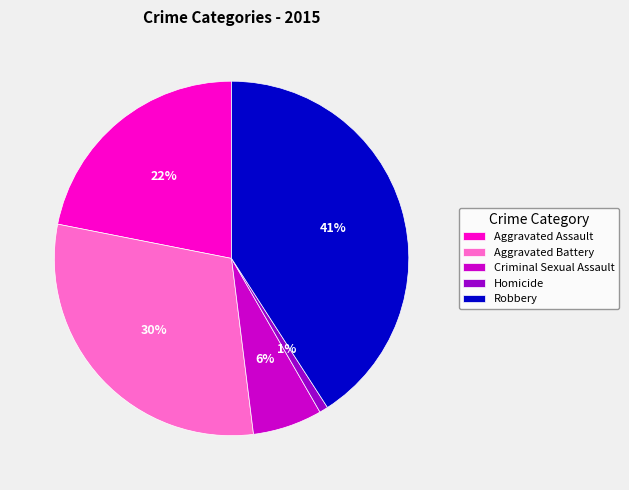

True or false: Aggravated Battery accounts for 30% of the total.

True